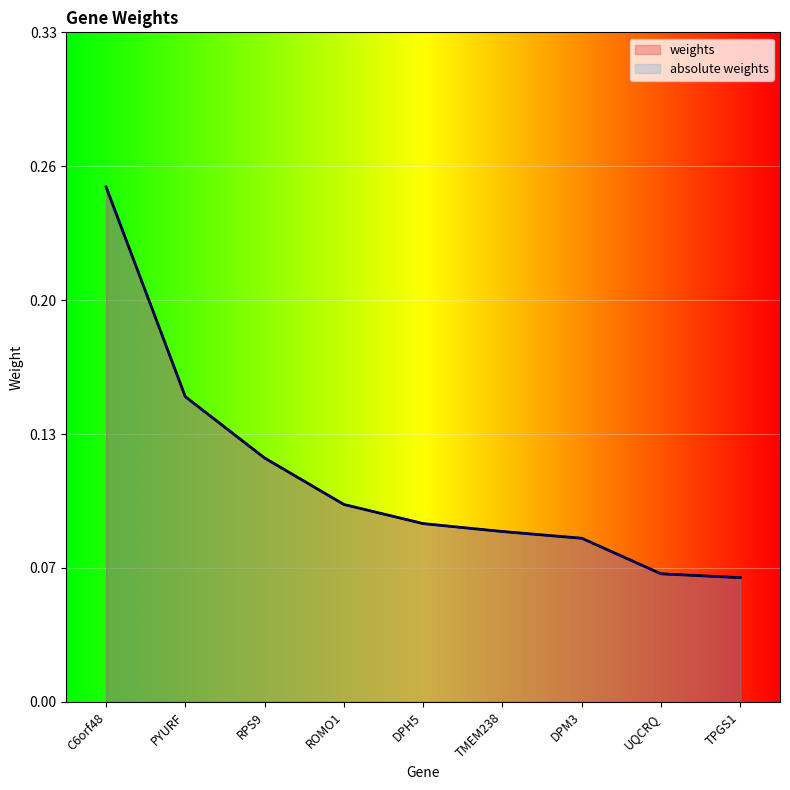

Which series has the largest total across all categories?

weights